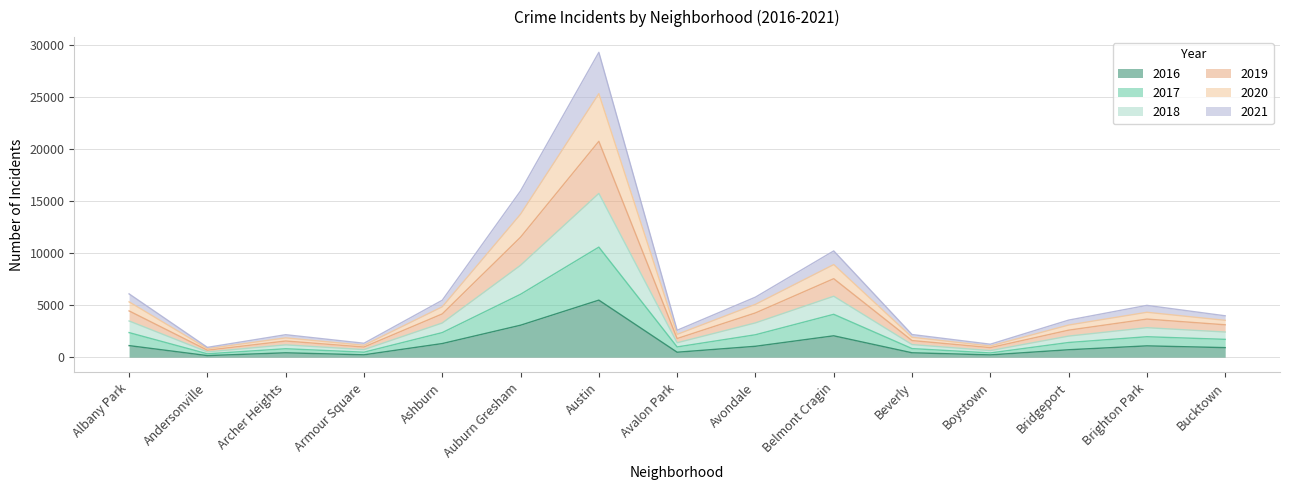

At which category is the sum across all series the highest?

Austin